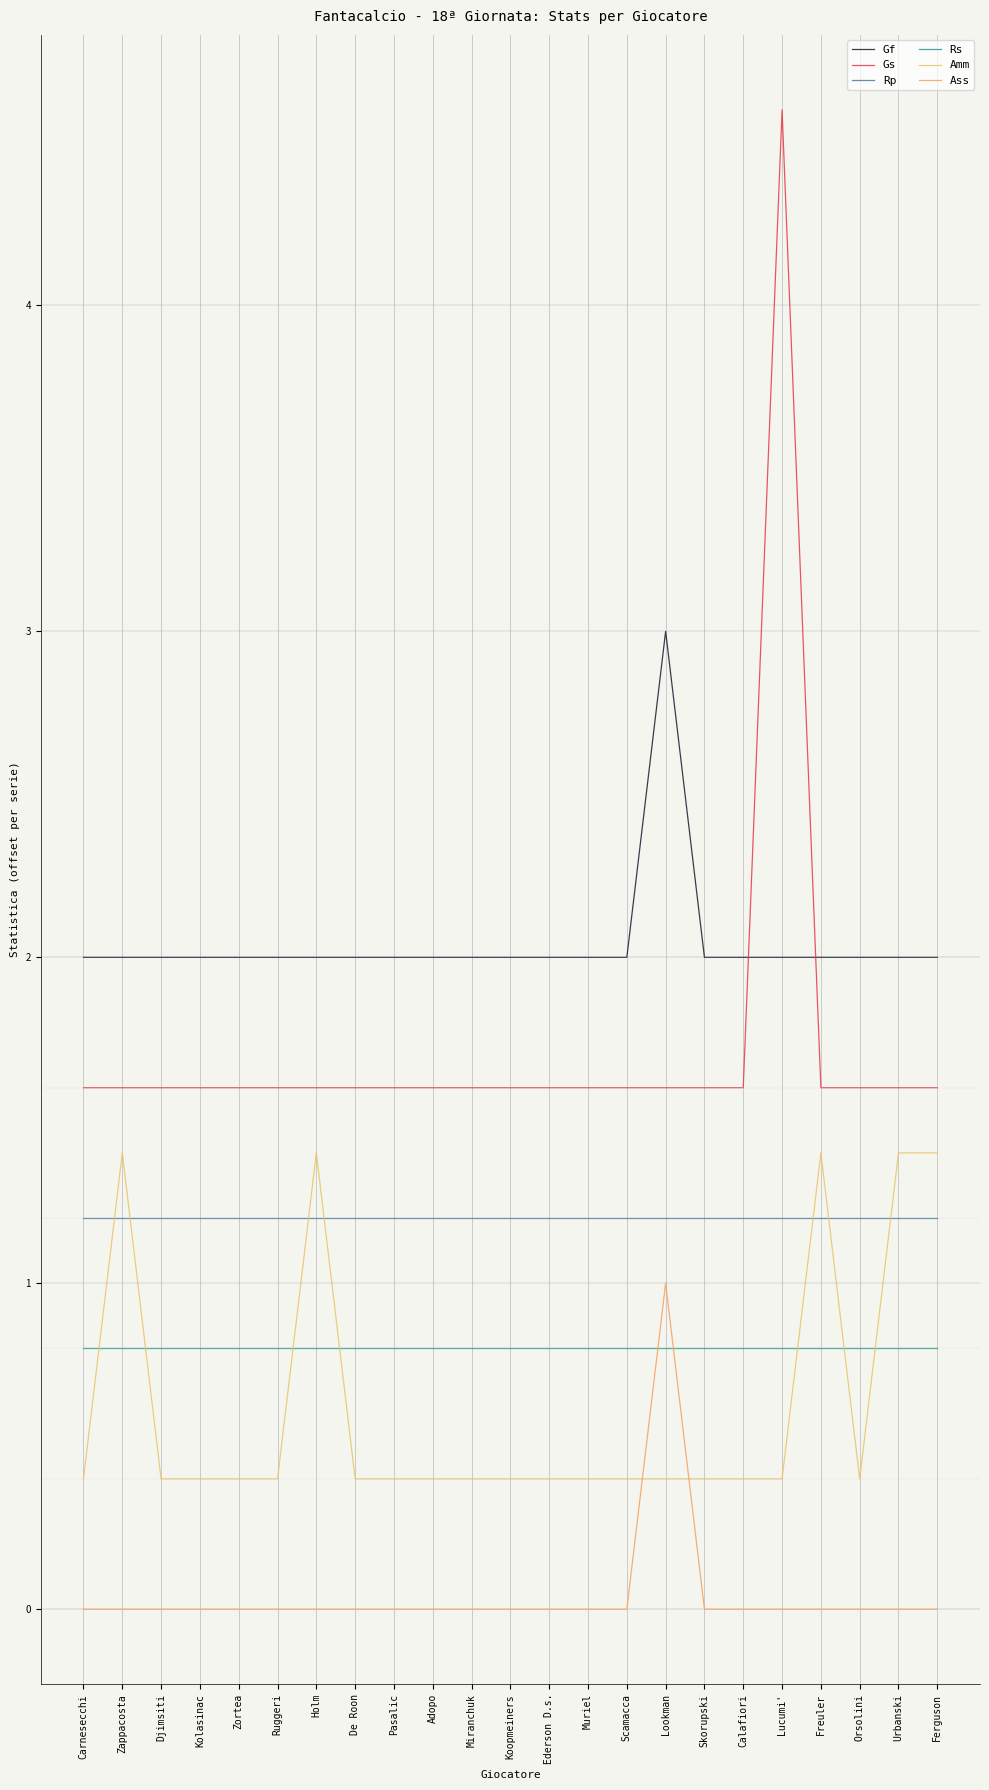

Where is the first local maximum for Gf?

Lookman